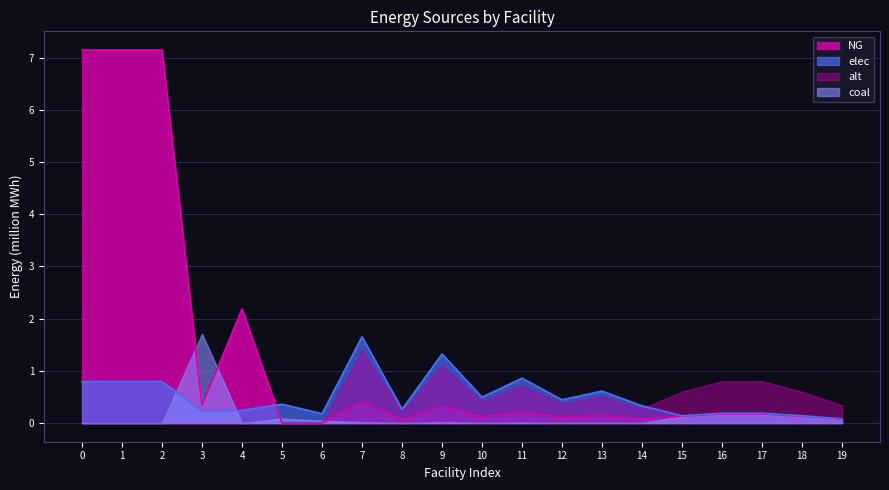

Does the chart display data point markers on the line(s)?

No